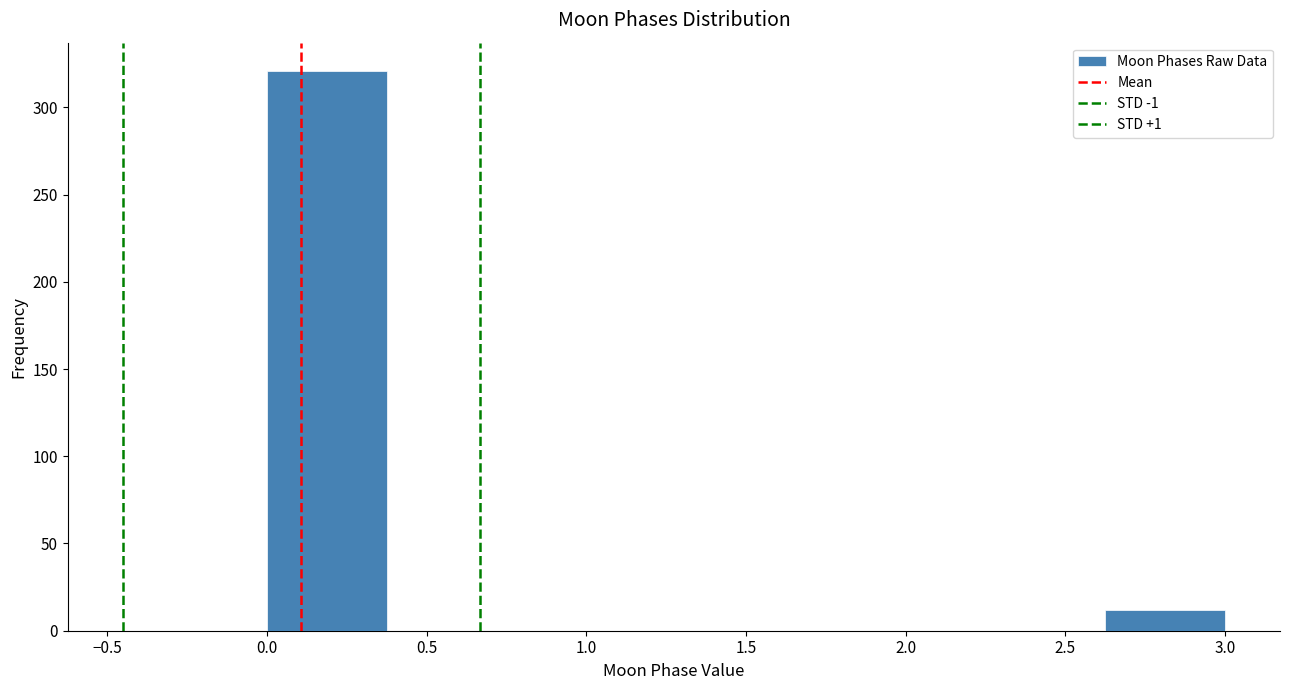

Reading left to right, transcribe this chart: for each bar, give the range it covers on the x-axis and its height. Neither the bar edges nor the heights are printed on the chart, so give them approximately, as read against the axes.

0.000 to 0.375: 320
0.375 to 0.750: 0
0.750 to 1.125: 0
1.125 to 1.500: 0
1.500 to 1.875: 0
1.875 to 2.250: 0
2.250 to 2.625: 0
2.625 to 3.000: 10